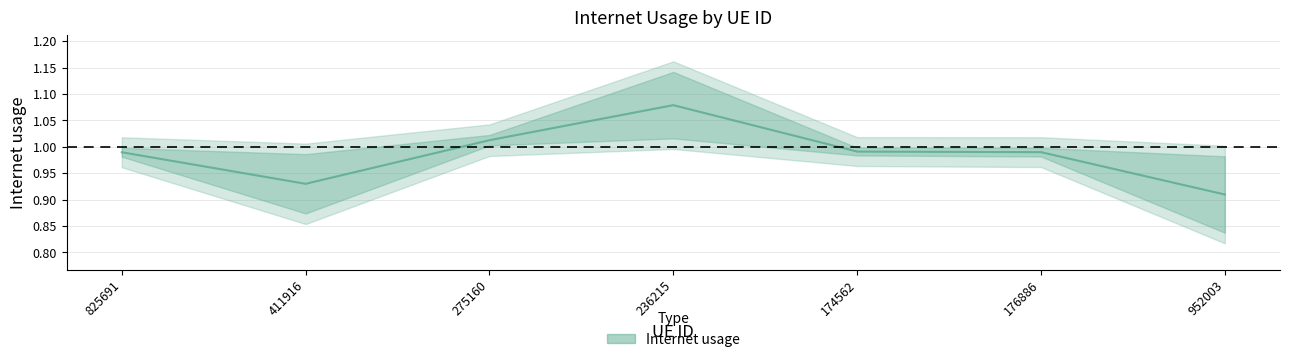

What is the maximum value shown in the chart?

1.1